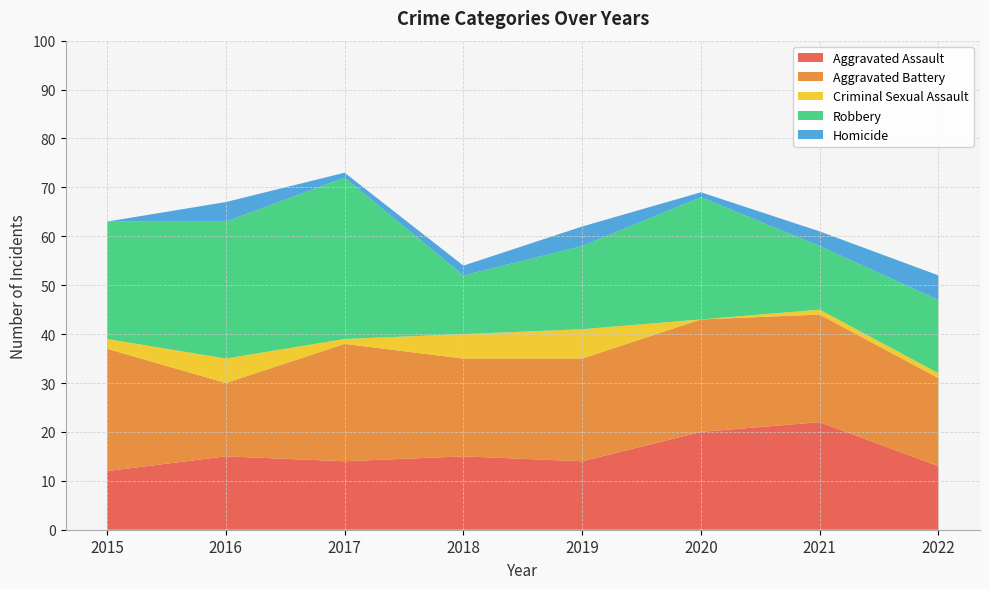

Reading left to right, list all the values displayed in this chart.

Aggravated Assault: 12	15	14	15	14	20	22	13
Aggravated Battery: 25	15	24	20	21	23	22	18
Criminal Sexual Assault: 2	5	1	5	6	0	1	1
Robbery: 24	28	33	12	17	25	13	15
Homicide: 0	4	1	2	4	1	3	5